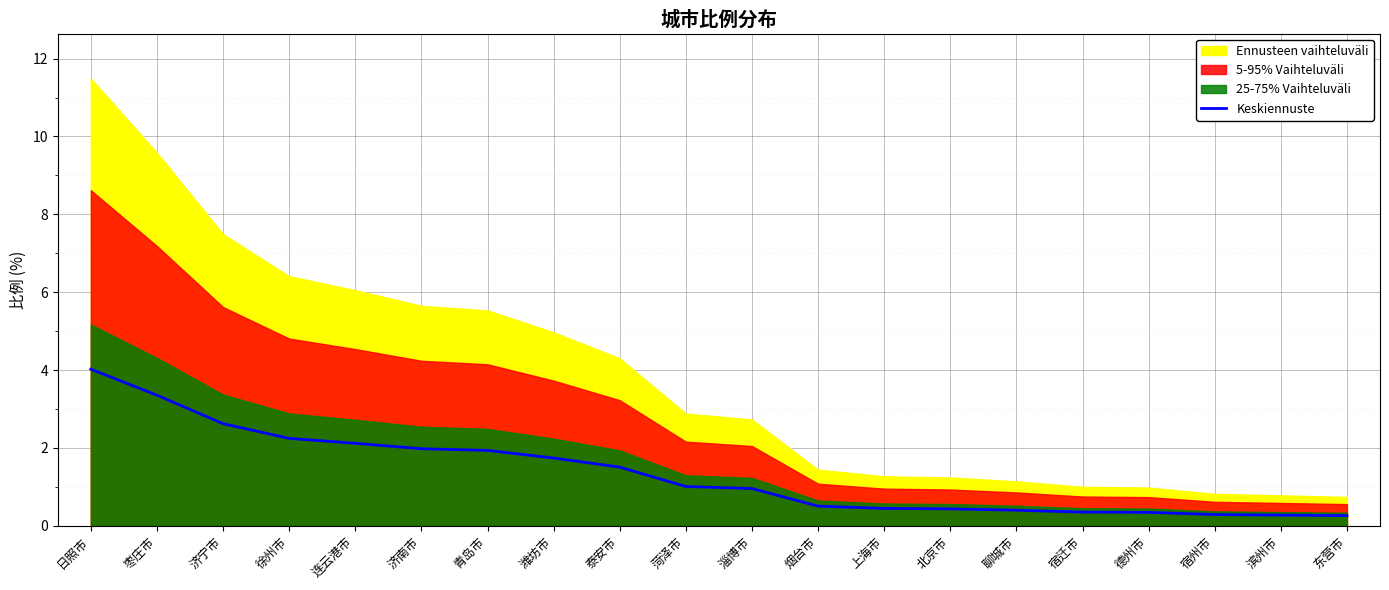

How many data points are less than 1?

10